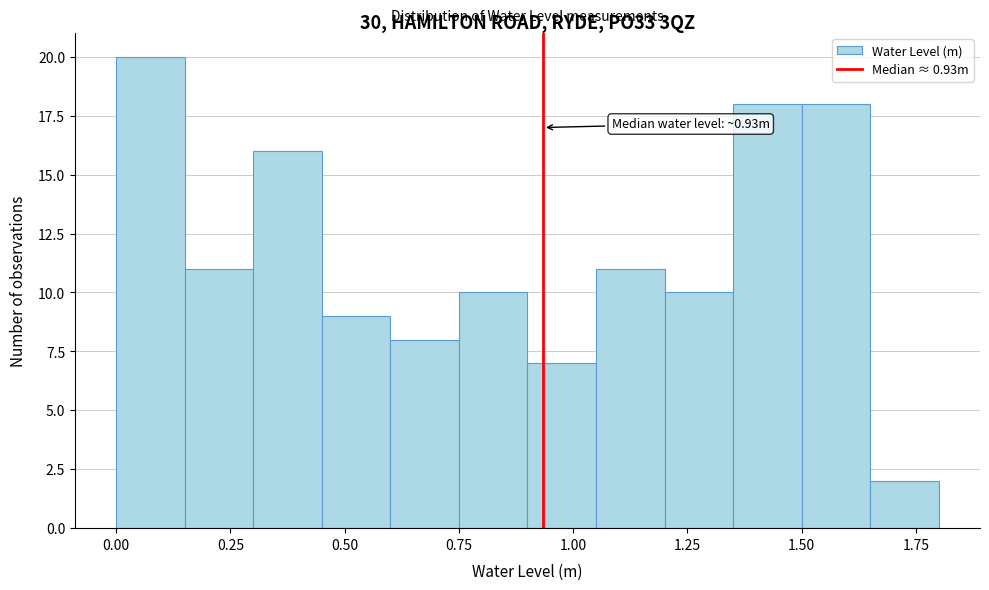

Read against the x-axis, roughly where is the centre of the tallest bar?

0.10